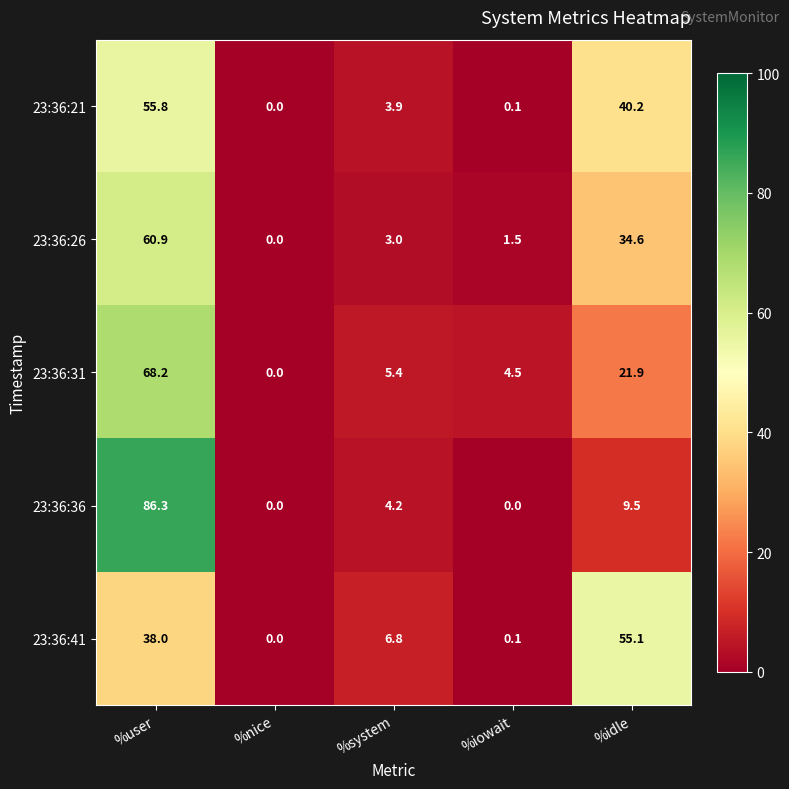

What is the total value across all series at %idle?

161.3